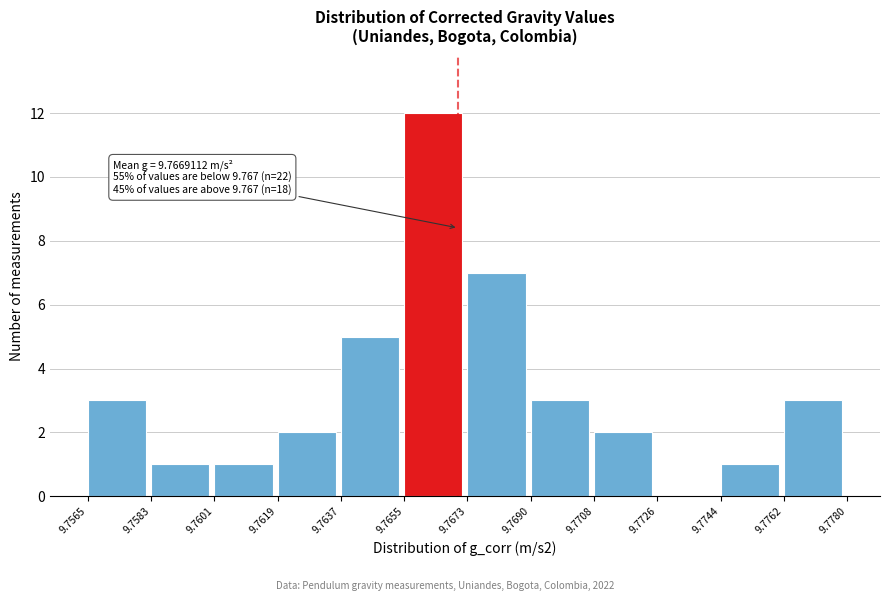

Over which range of the x-axis is the bar tallest?

9.7655 to 9.7673